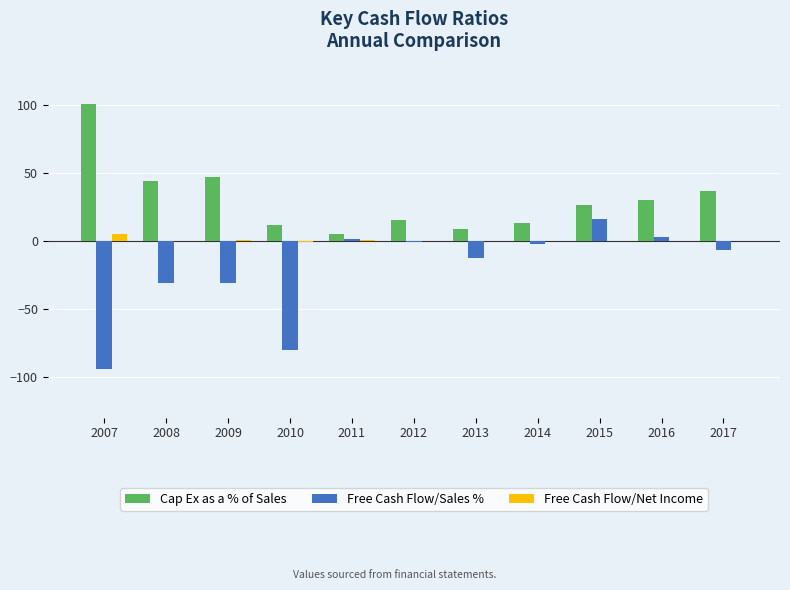

The value of Cap Ex as a % of Sales at 2017 is 12.0. True or false?

False